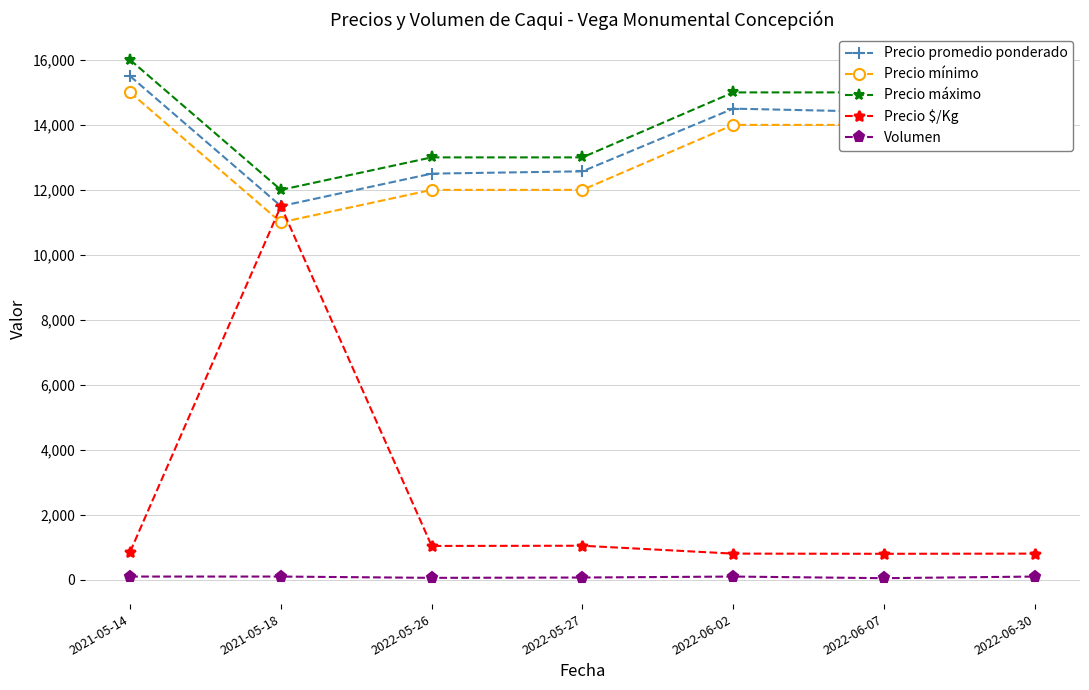

What is the maximum value for Precio $/Kg?

11500